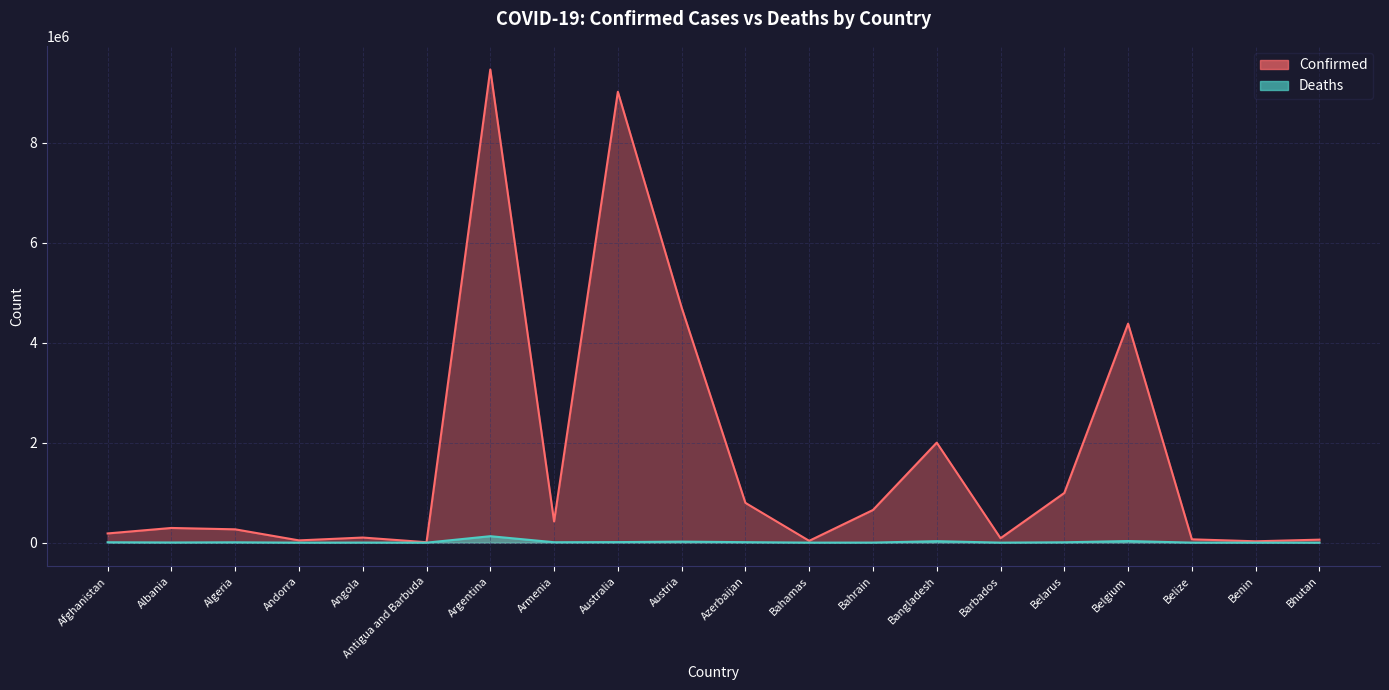

Reading right to left, extract all data points from this chart.

Confirmed: Bhutan=60109	Benin=27271	Belize=66546	Belgium=4381331	Belarus=994037	Barbados=88965	Bangladesh=2000899	Bahrain=653447	Bahamas=36533	Azerbaijan=795832	Austria=4704616	Australia=9020385	Armenia=424400	Argentina=9465827	Antigua and Barbuda=8712	Angola=102301	Andorra=45326	Algeria=266654	Albania=293917	Afghanistan=184360
Deaths: Bhutan=21	Benin=163	Belize=680	Belgium=32118	Belarus=7118	Barbados=480	Bangladesh=29258	Bahrain=1506	Bahamas=822	Azerbaijan=9733	Austria=20226	Australia=11032	Armenia=8629	Argentina=129202	Antigua and Barbuda=144	Angola=1912	Andorra=153	Algeria=6875	Albania=3517	Afghanistan=7738